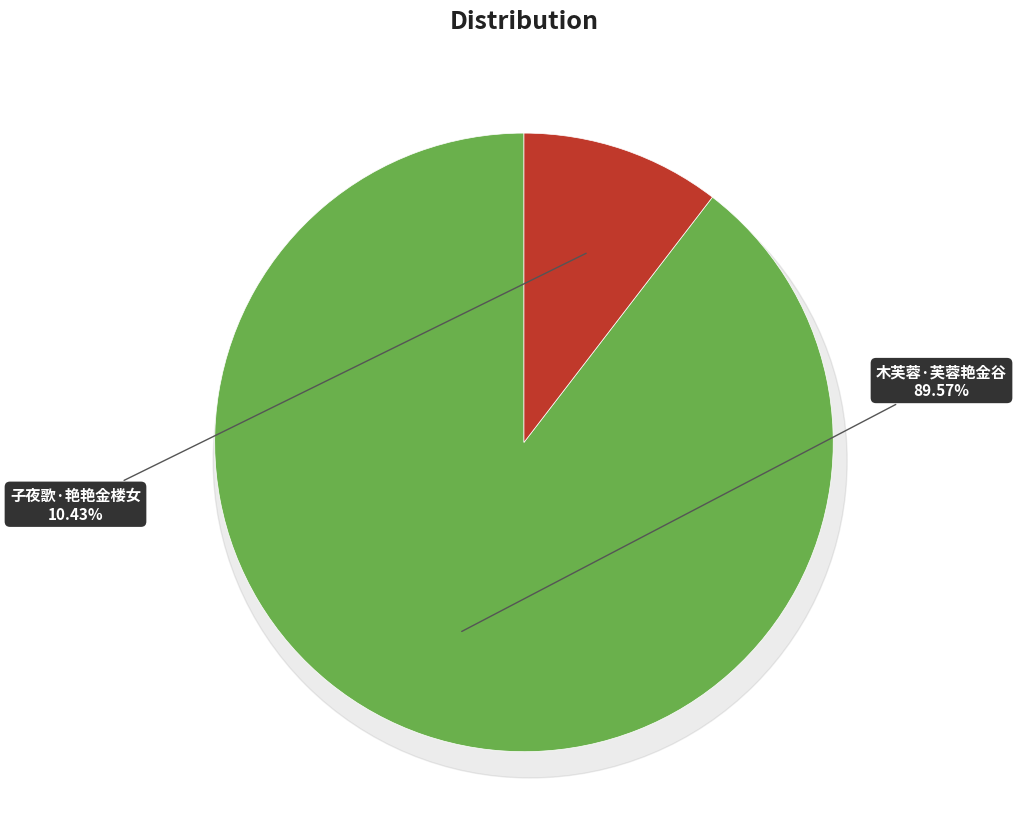

How many slices are in this pie chart?

2